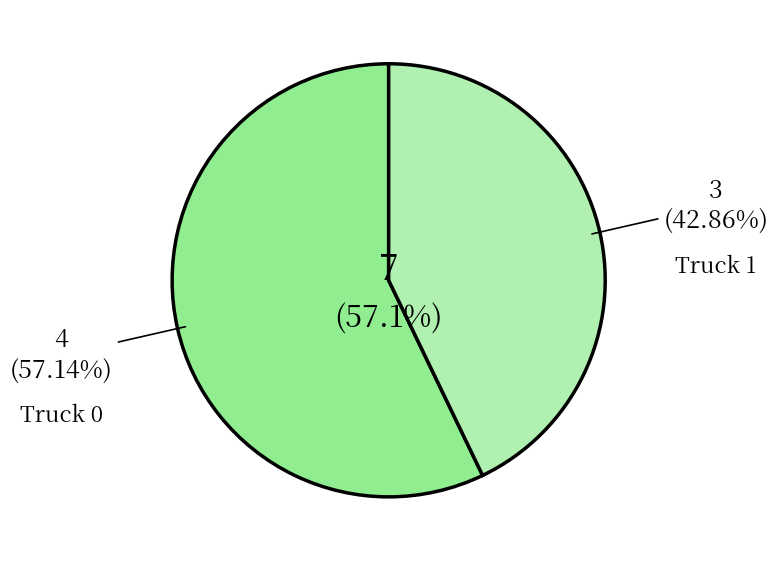

To the nearest percent, what is the combined percentage of Truck 0 and Truck 1?

100%